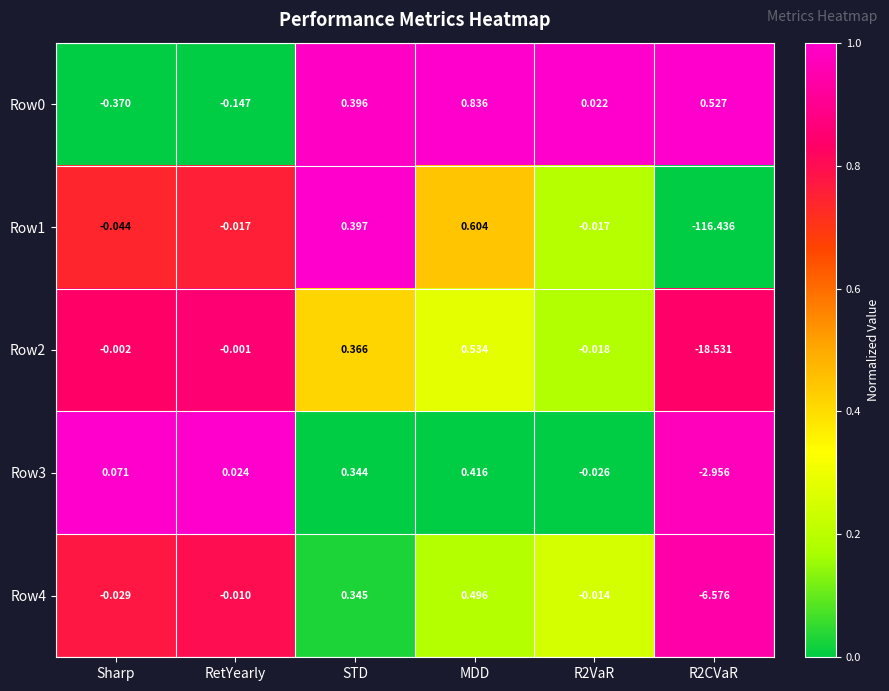

At which label does Row0 reach its peak?

MDD